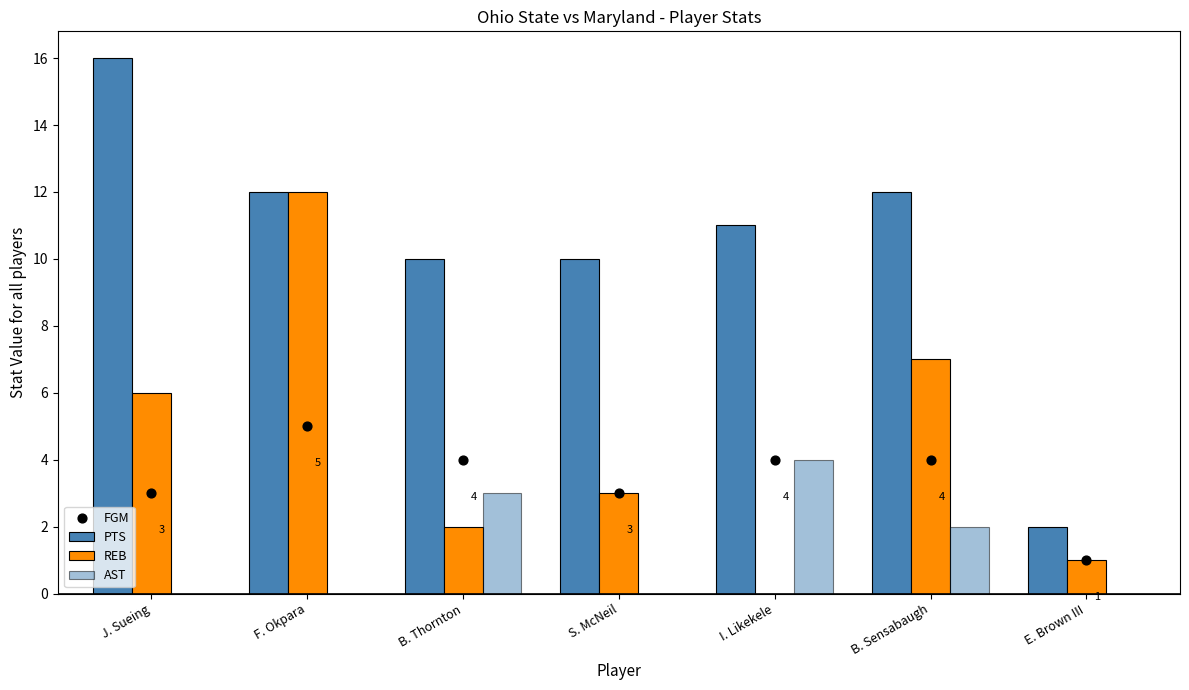

At which category is the sum across all series the highest?

F. Okpara